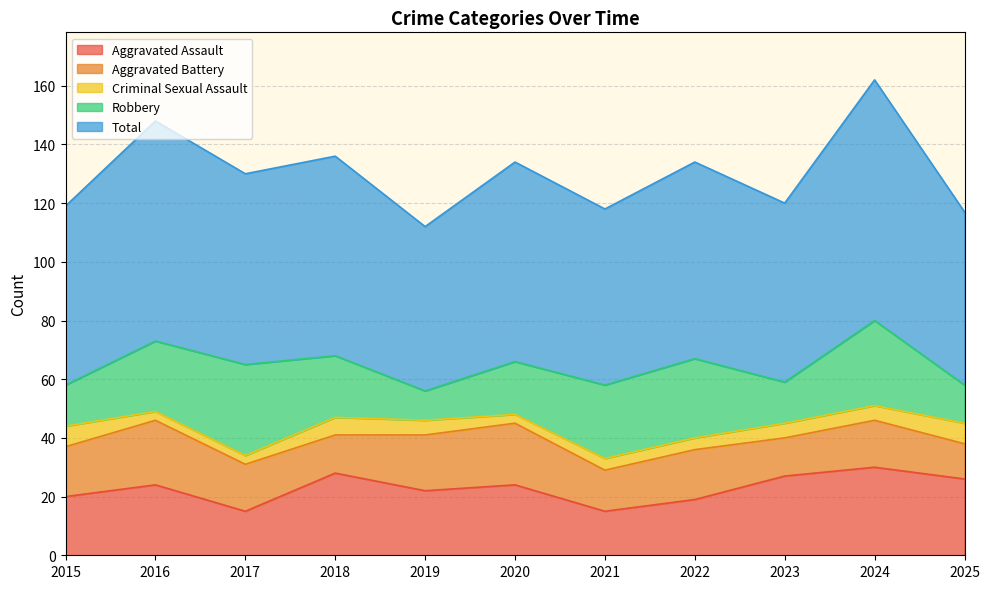

Is the value of Total at 2015 greater than the value of Aggravated Assault at 2025?

Yes